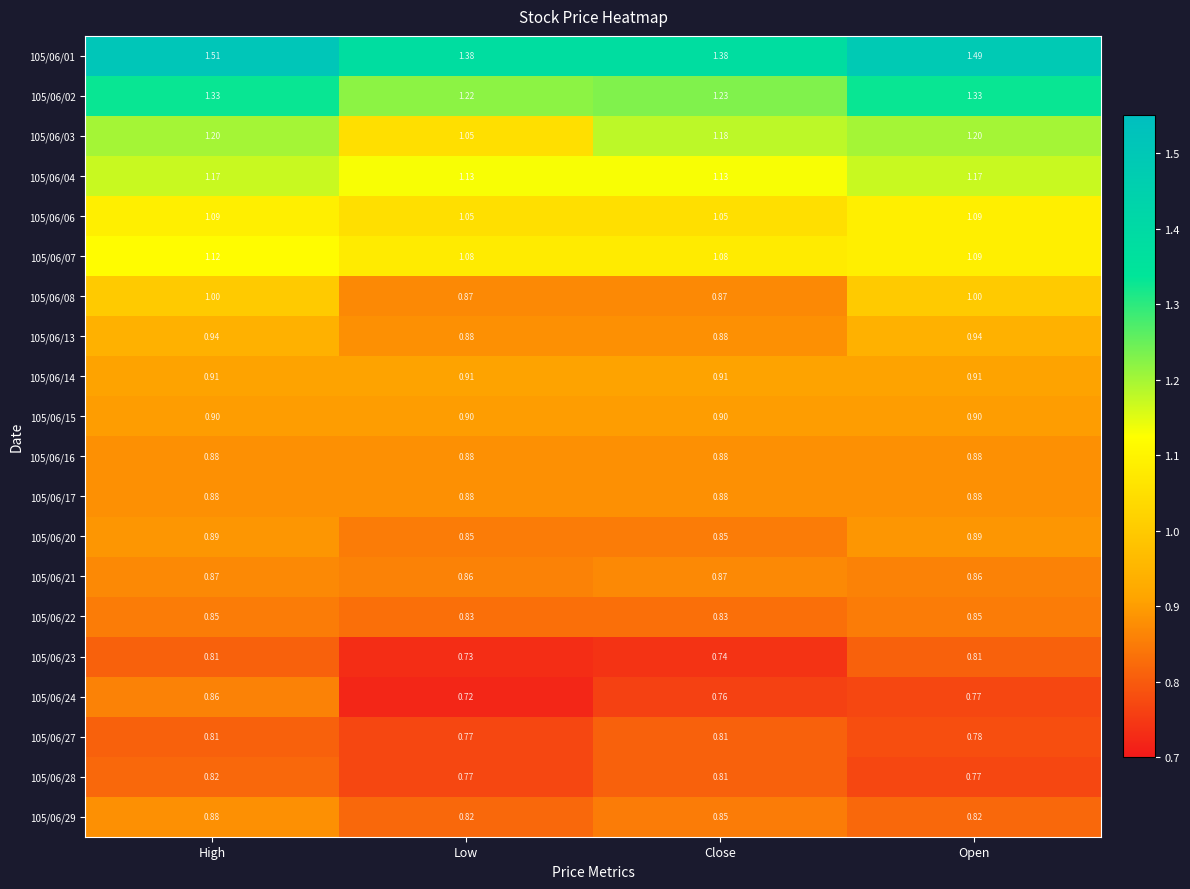

Is the value of 105/06/28 at High greater than the value of 105/06/15 at Open?

No